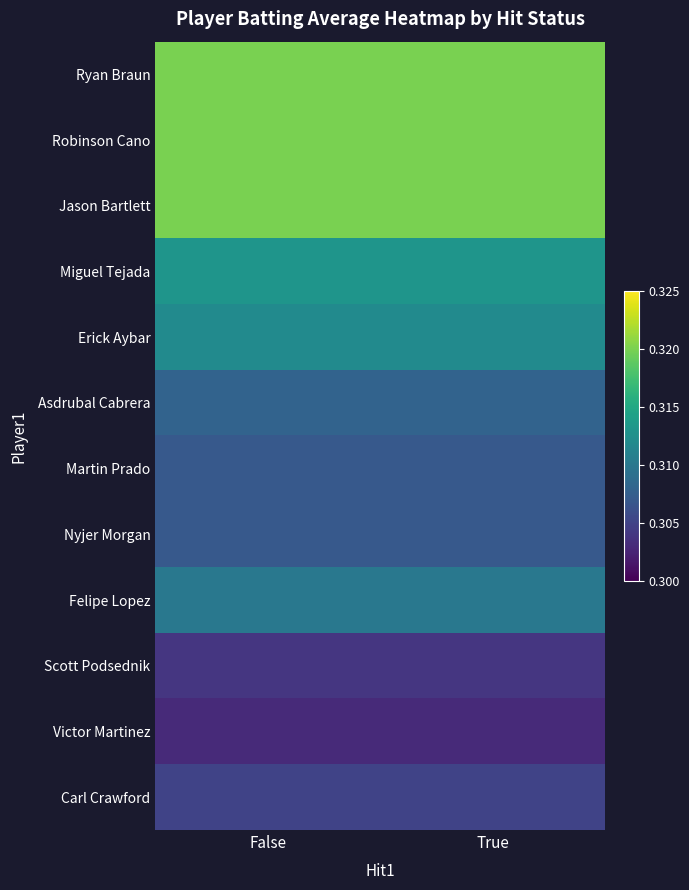

At True, list the series in order from largest to smallest.

Ryan Braun, Robinson Cano, Jason Bartlett, Miguel Tejada, Erick Aybar, Felipe Lopez, Asdrubal Cabrera, Martin Prado, Nyjer Morgan, Carl Crawford, Scott Podsednik, Victor Martinez